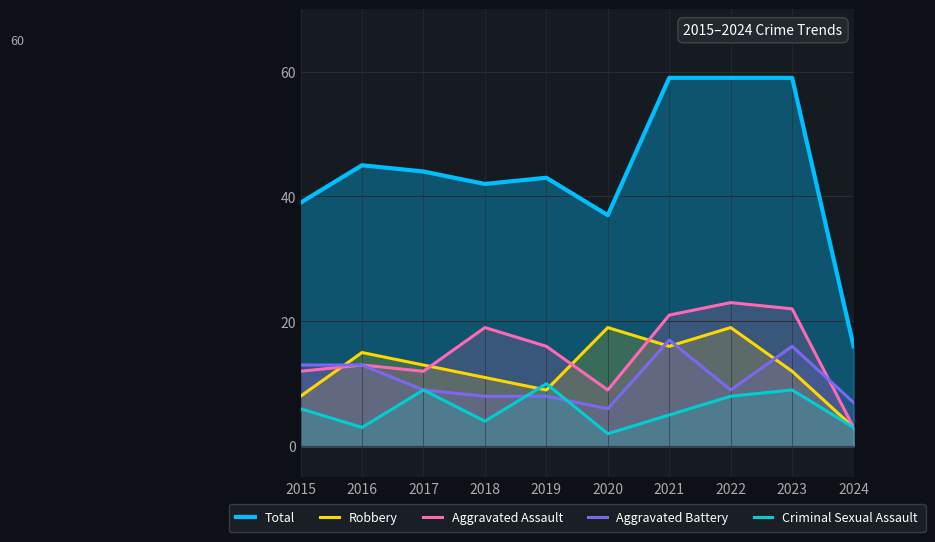

What is the minimum value for Total?

16